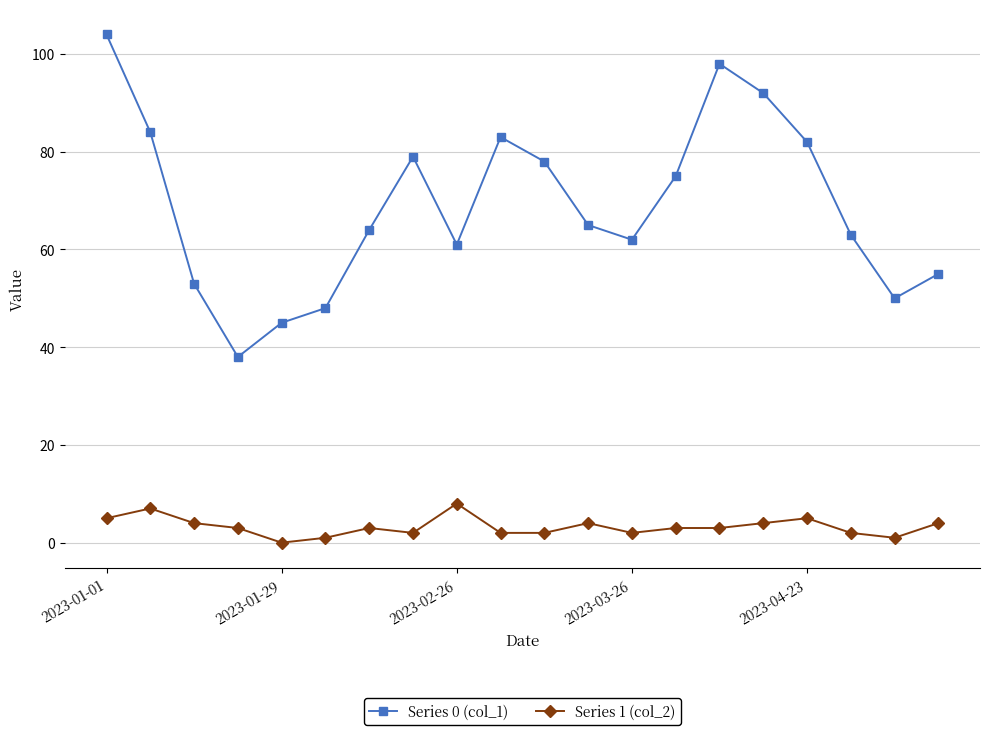

What is the greatest value displayed?

104